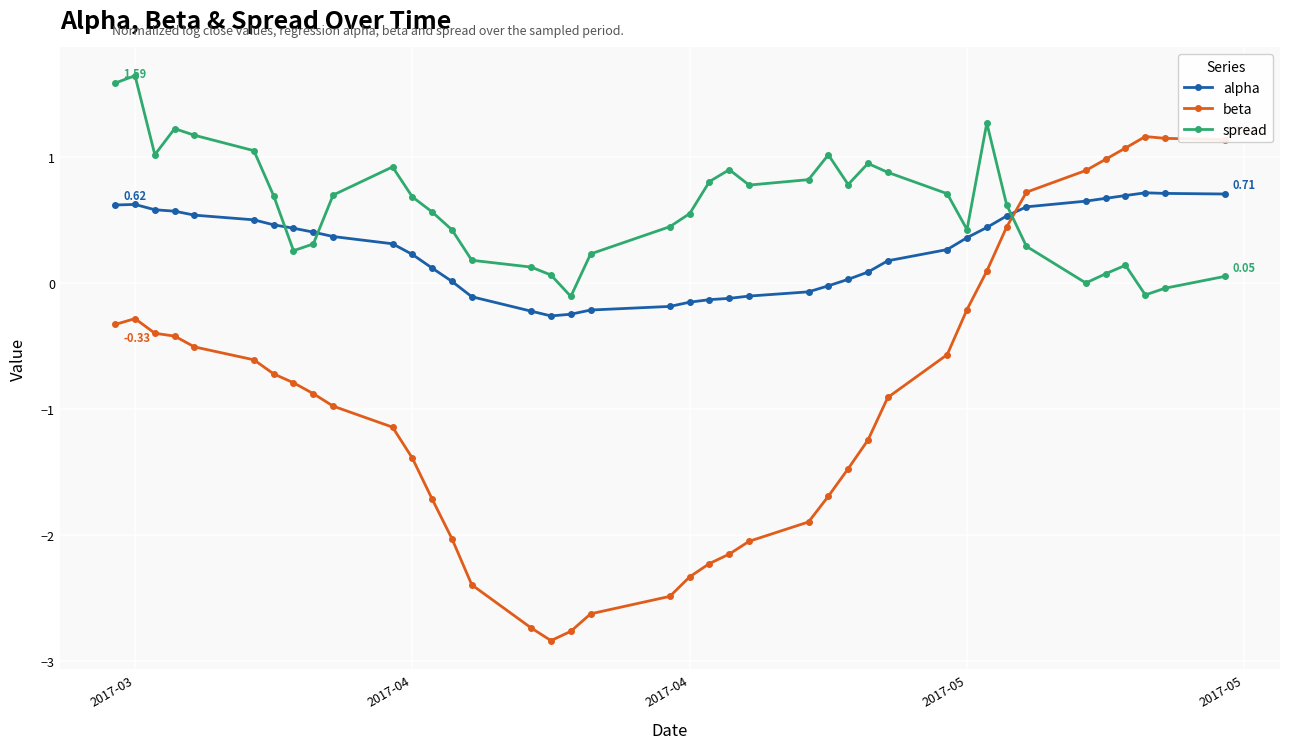

How many data points in beta are less than 0?

31